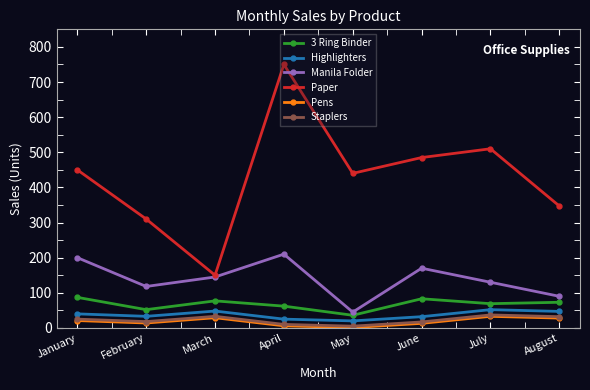

How many lines are shown in the chart?

6